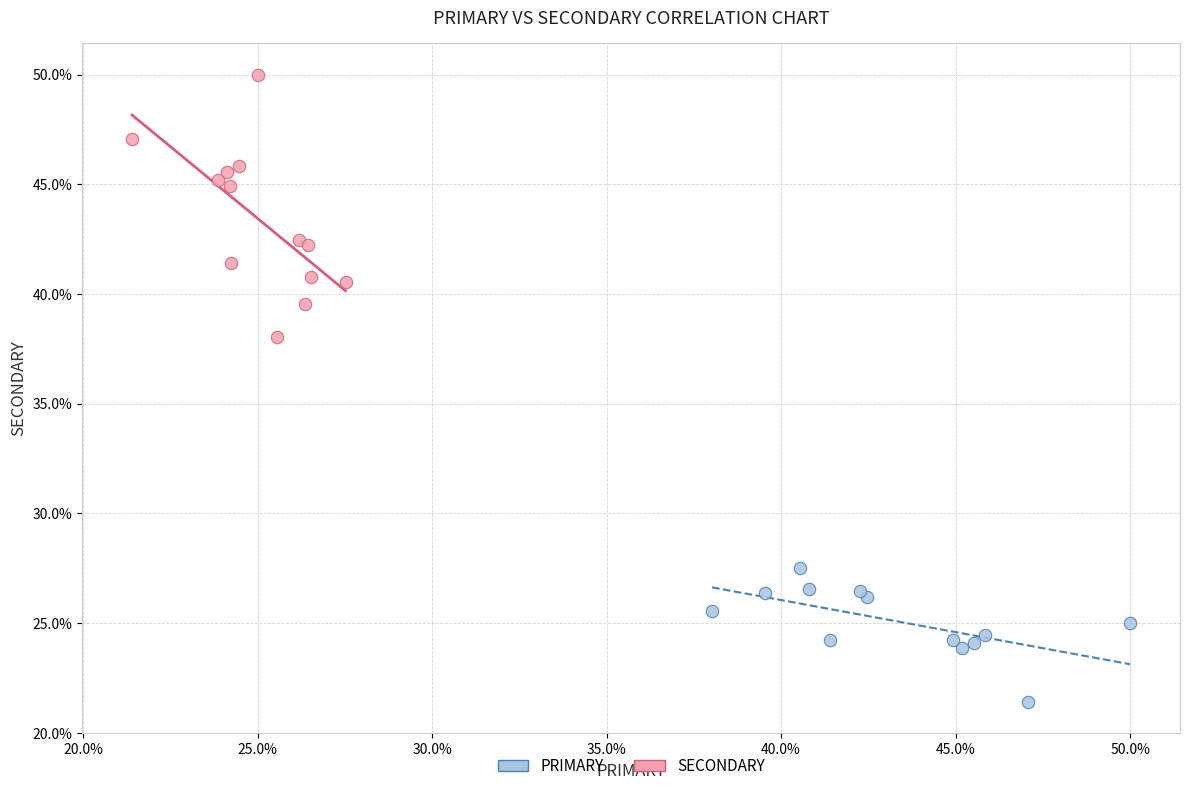

Which series contains the lowest Y value?

PRIMARY